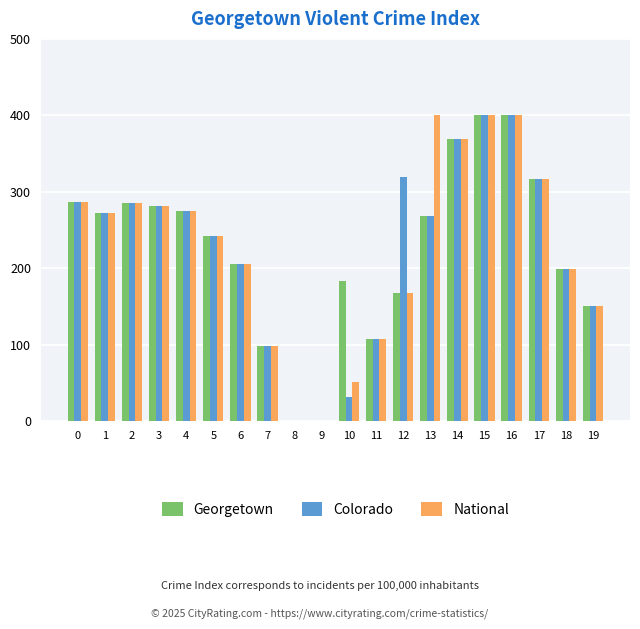

What is the maximum value shown in the chart?

400.0